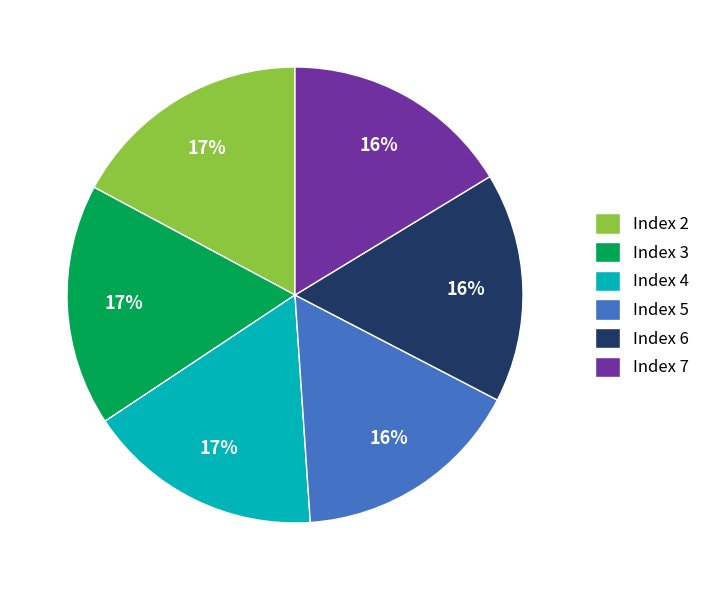

Between Index 5 and Index 2, which is larger?

Index 2